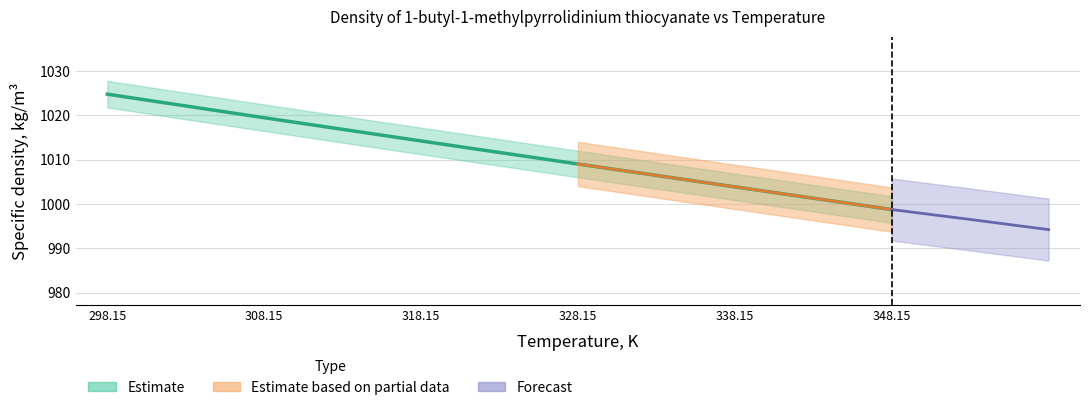

True or false: there are more than 0 points higher than both neighbors.

False